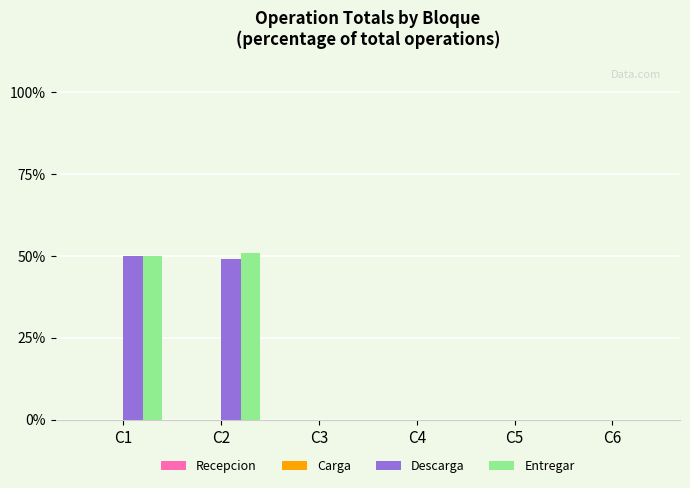

Reading right to left, what are all the values shown in this chart?

Descarga: C6=0.0	C5=0.0	C4=0.0	C3=0.0	C2=49.0	C1=50.0
Entregar: C6=0.0	C5=0.0	C4=0.0	C3=0.0	C2=51.0	C1=50.0